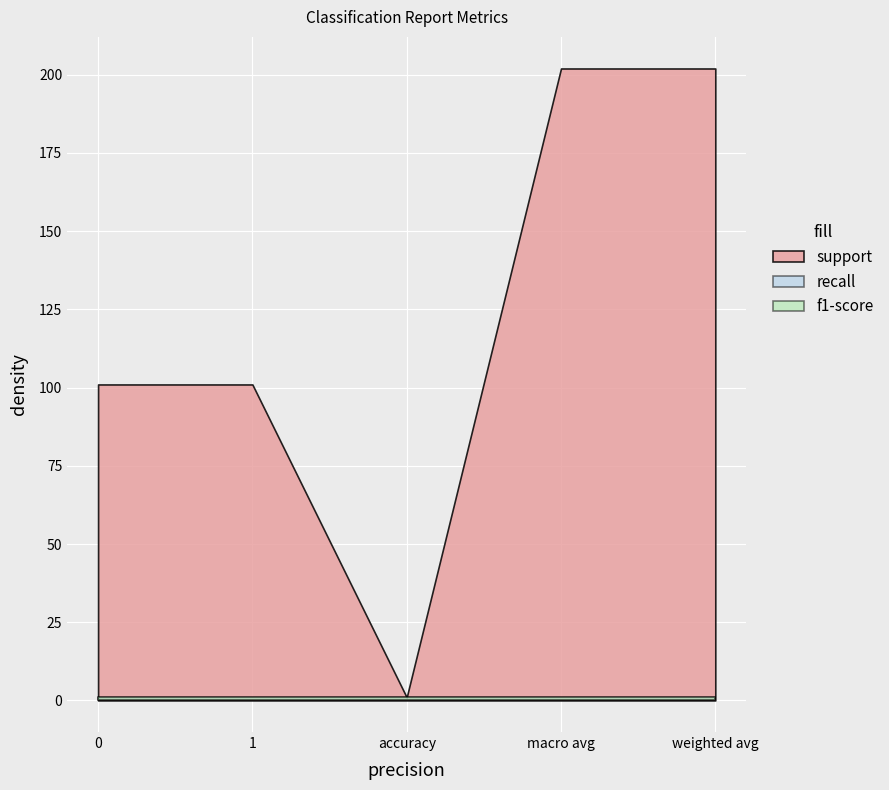

What is the total value across all series at macro avg?

204